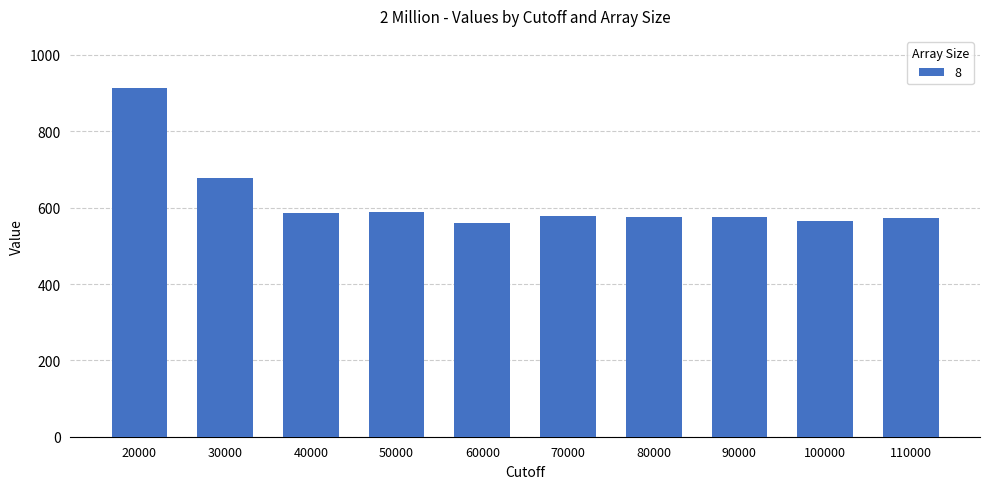

What is the value of the 5th bar from the left?

559